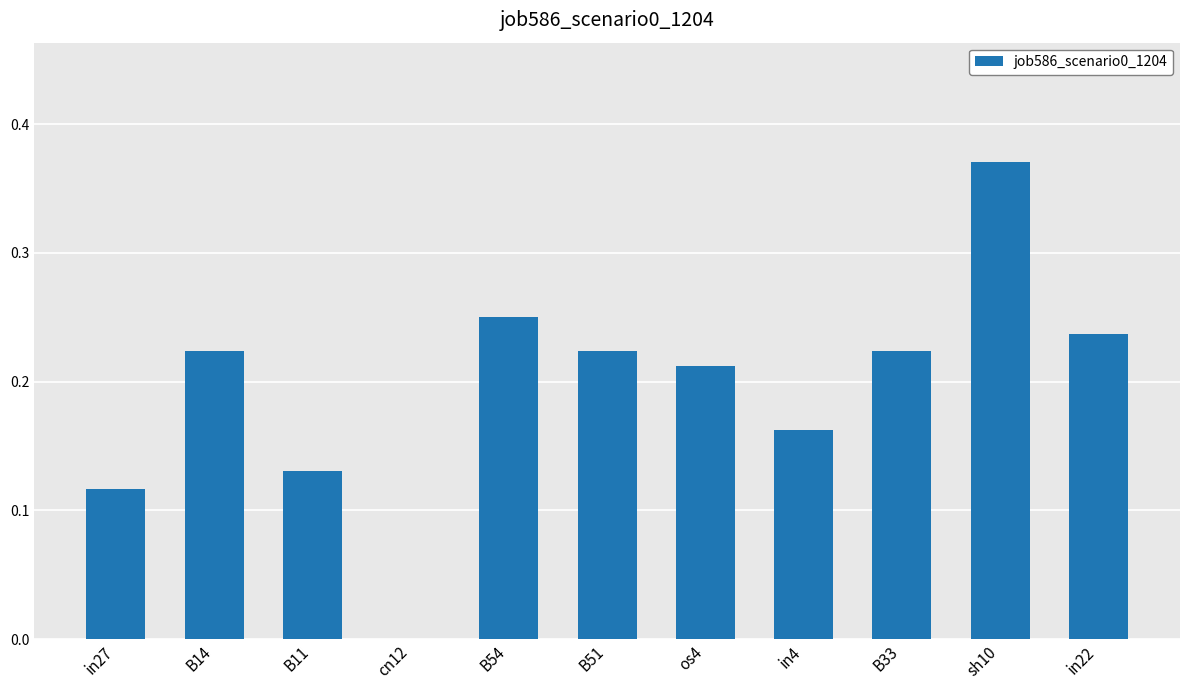

Which has a higher value, cn12 or os4?

os4